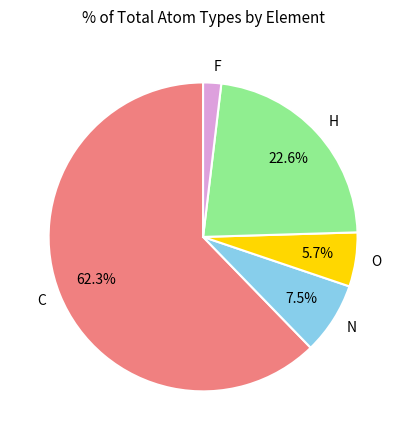

What percentage do O and N together represent?

13.2%